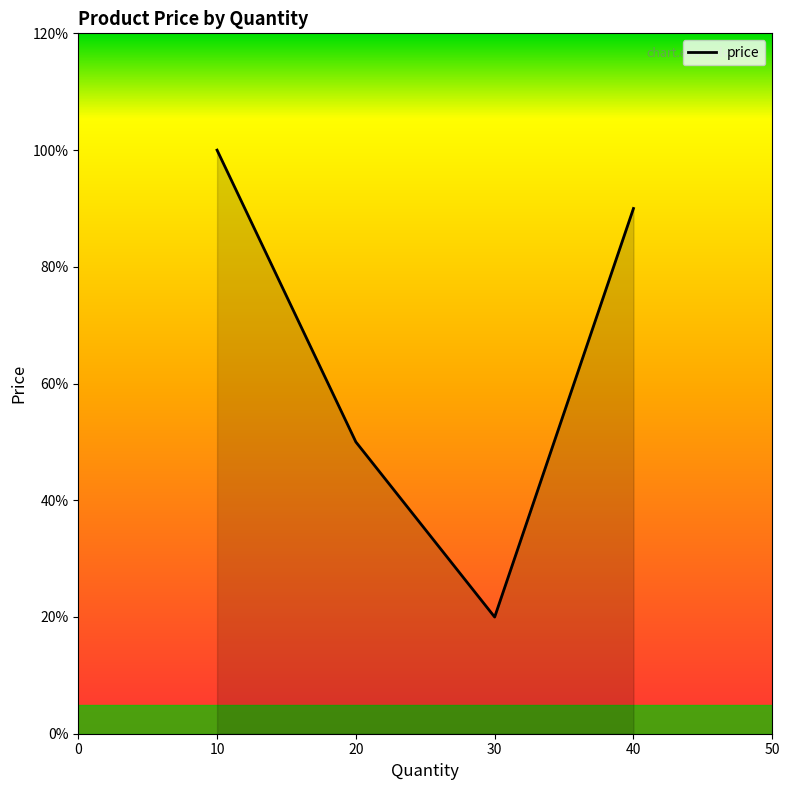

The chart shows a value of 50.0 at 20. True or false?

True